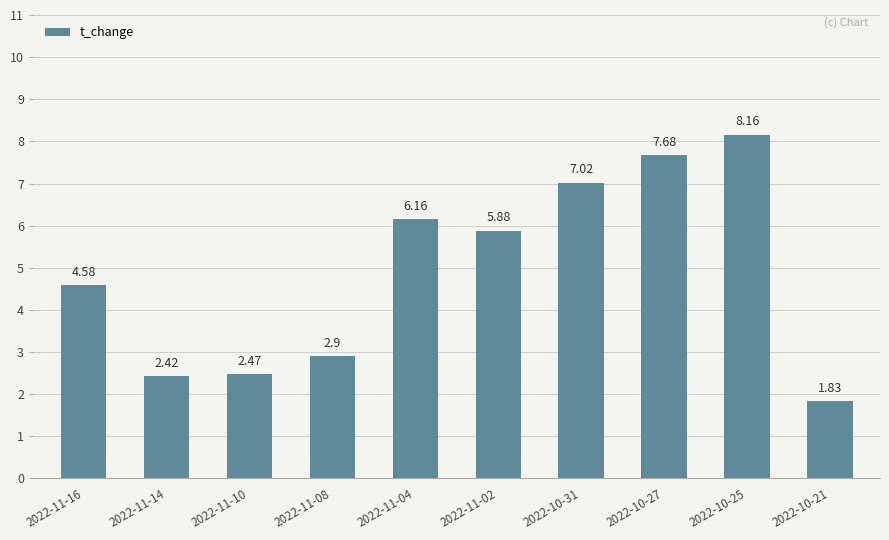

List the labels in order of value, smallest first.

2022-10-21, 2022-11-14, 2022-11-10, 2022-11-08, 2022-11-16, 2022-11-02, 2022-11-04, 2022-10-31, 2022-10-27, 2022-10-25